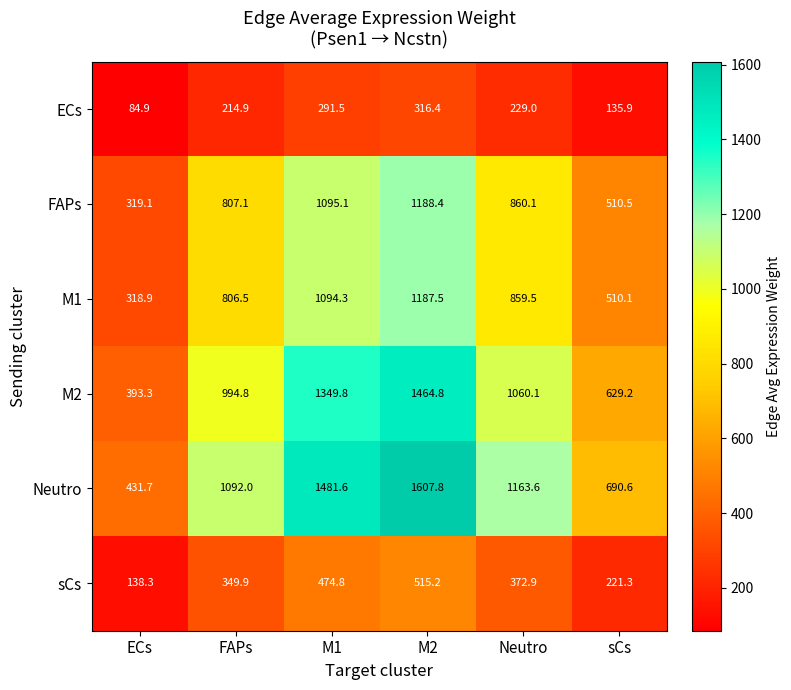

True or false: ECs has a value of 135.9 at sCs.

True